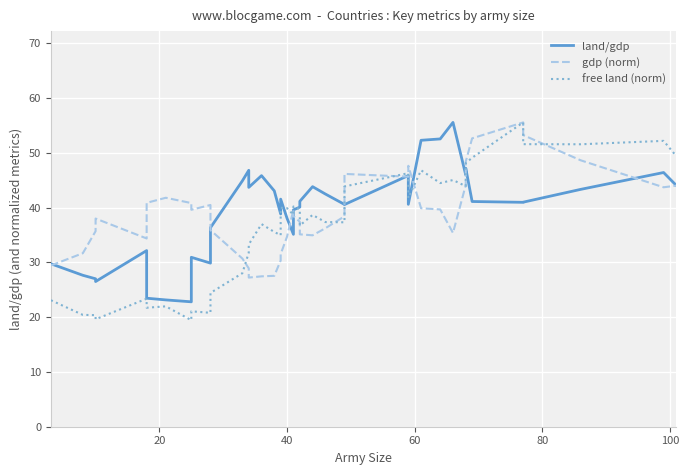

True or false: gdp (norm) and free land (norm) intersect in this chart.

True